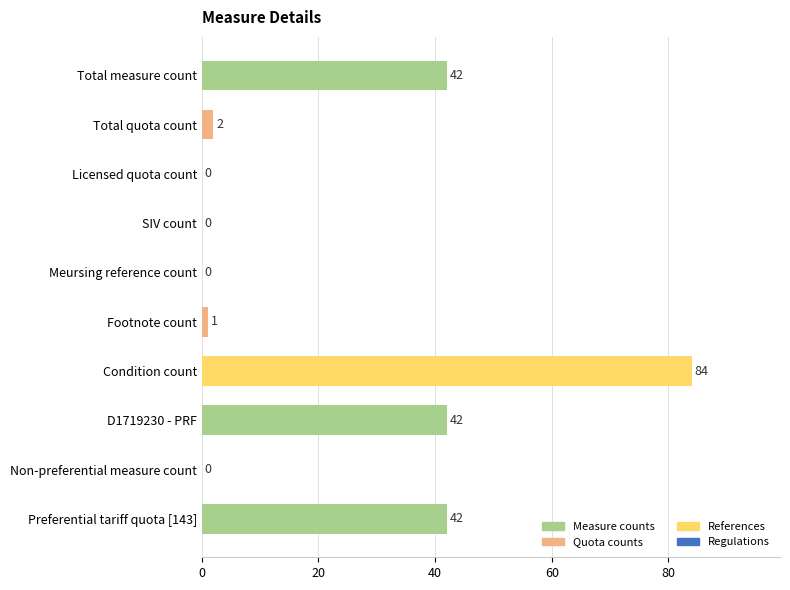

What is the sum of all values?

213